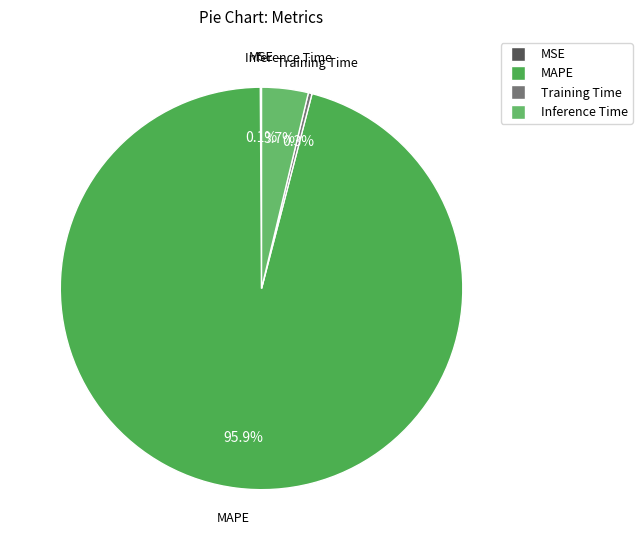

What is the total percentage of Training Time and Inference Time?

4.0%